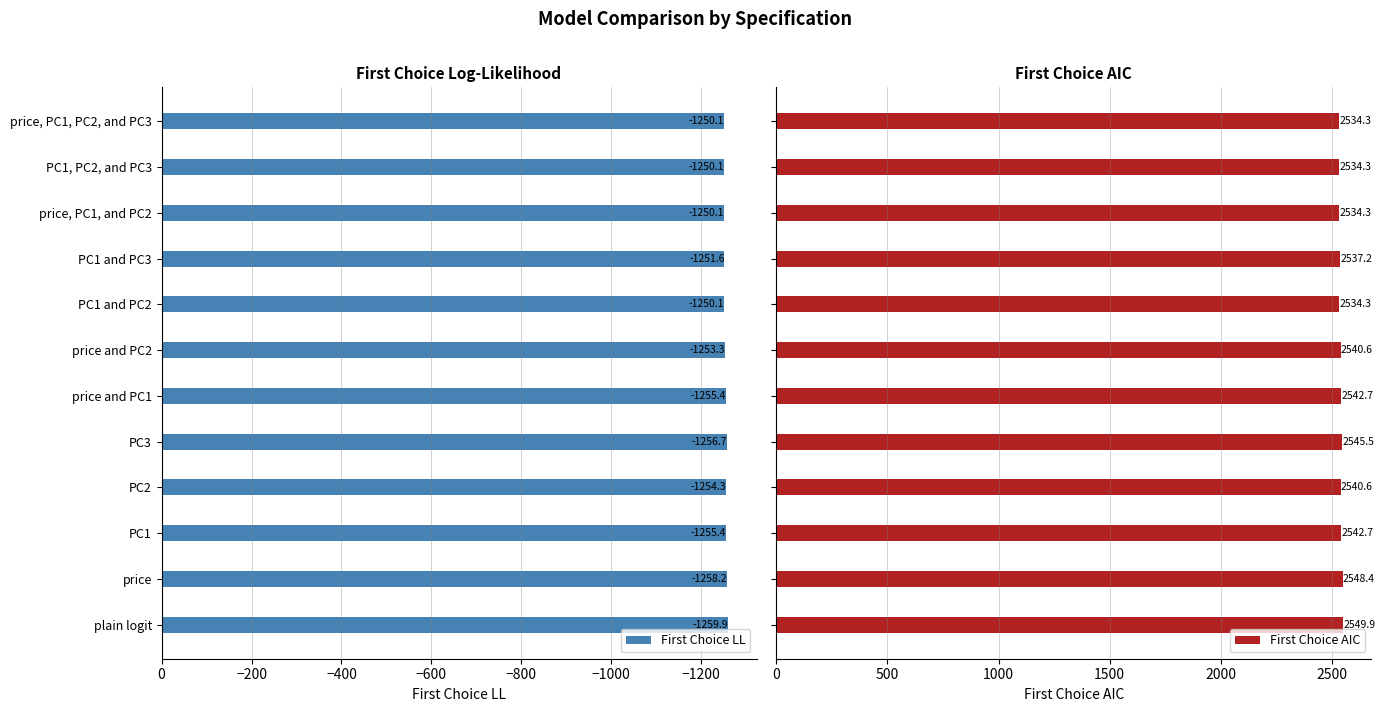

True or false: First Choice LL has a value of -1258.2 at price.

True